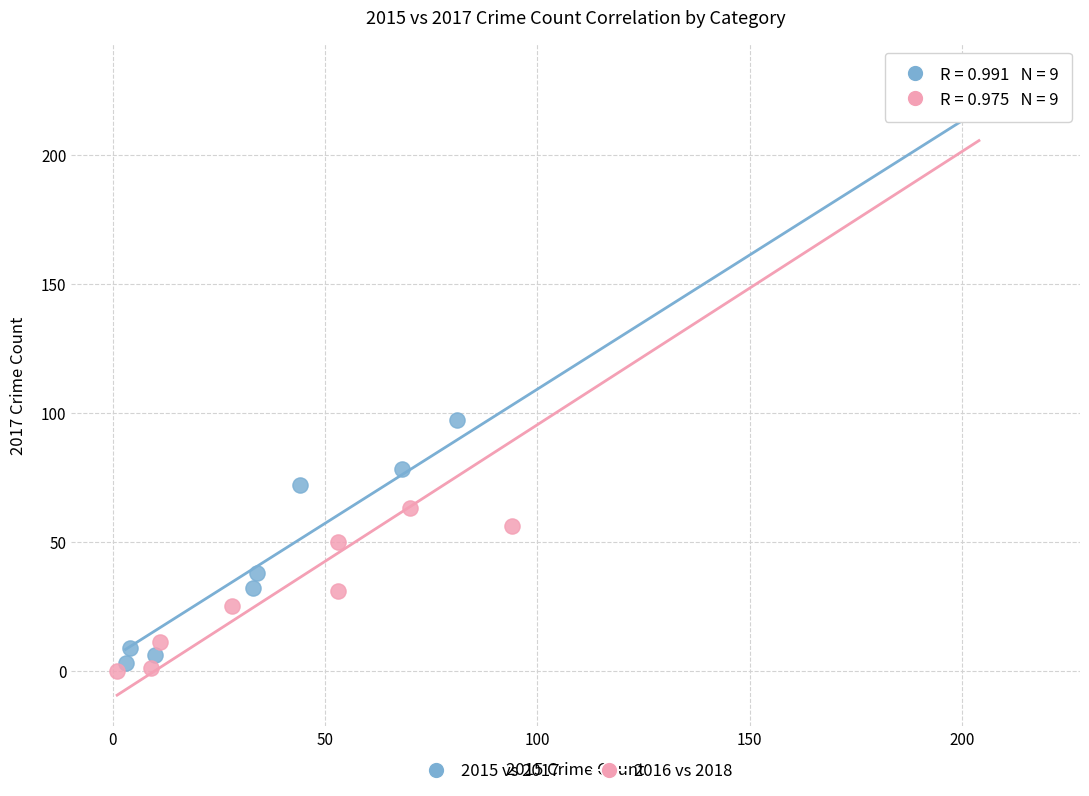

What are all the series names shown in the legend?

2015 vs 2017, 2016 vs 2018